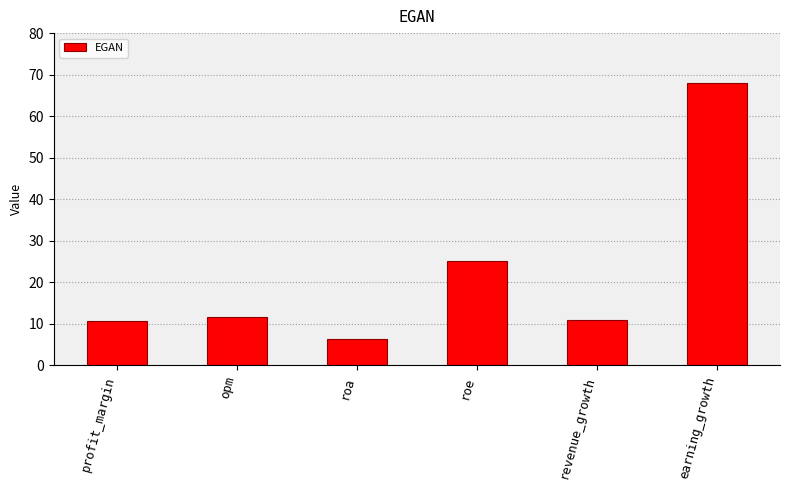

The chart shows a value of 18.0 at opm. True or false?

False